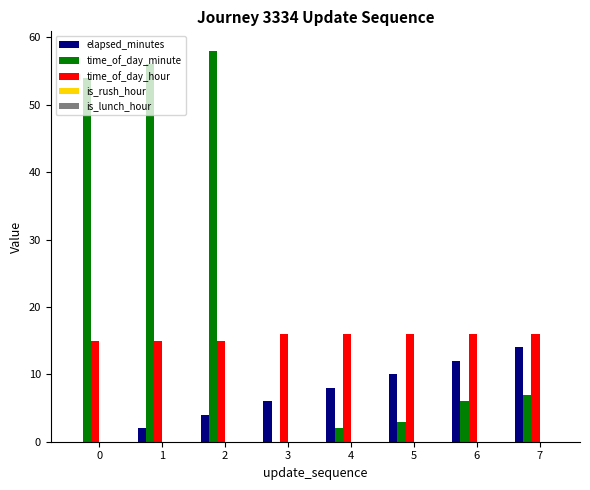

True or false: time_of_day_hour has a value of 9 at 4.

False